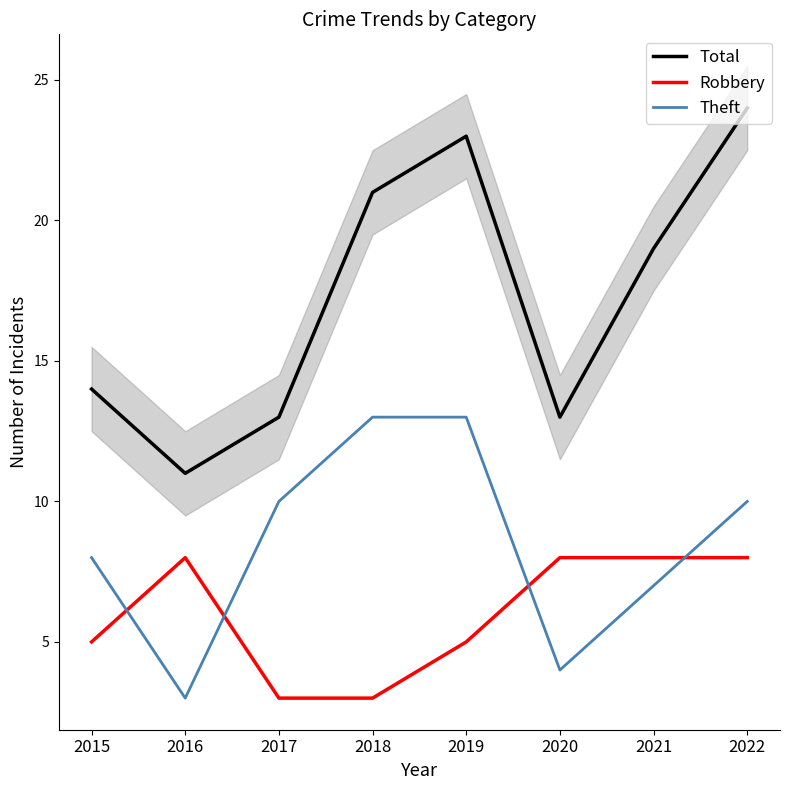

How many intersections are there between Theft and Robbery?

4